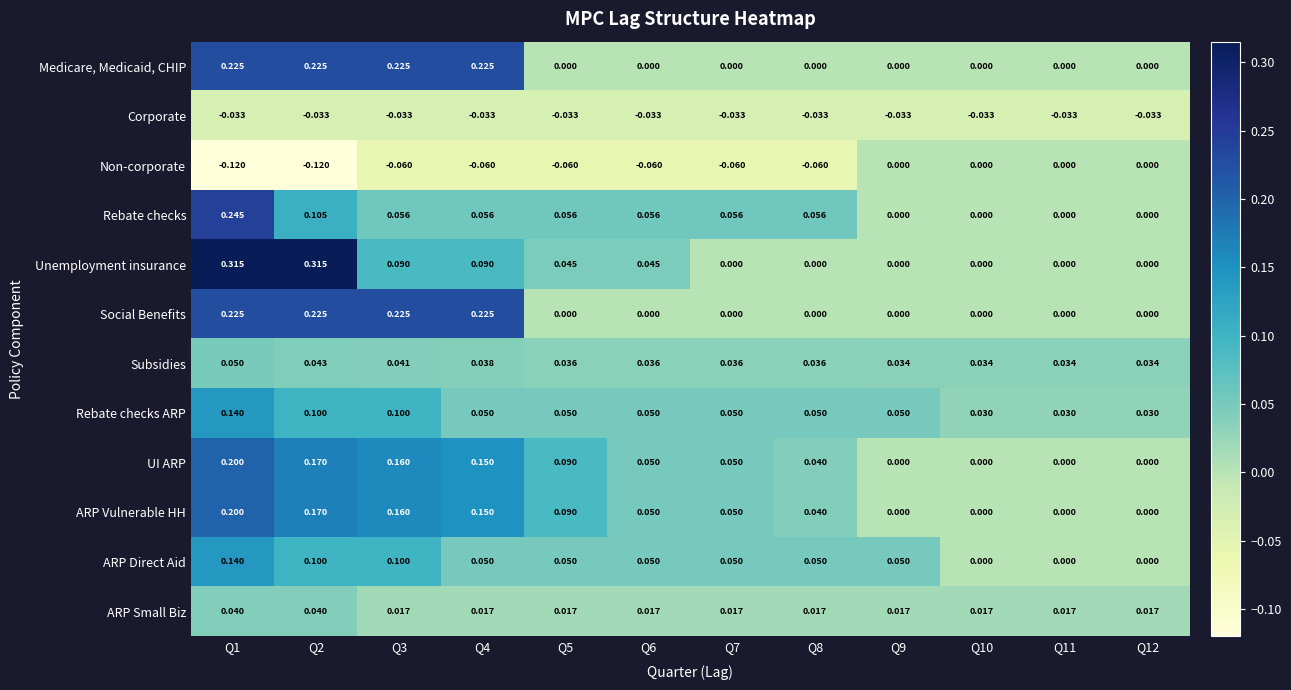

Which series has the widest spread of values?

Unemployment insurance